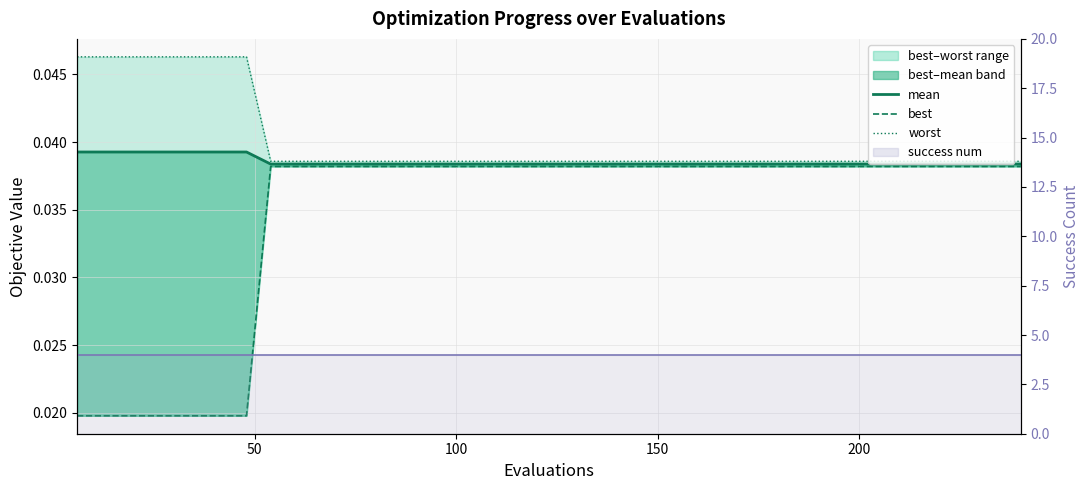

How many series are shown in this chart?

4